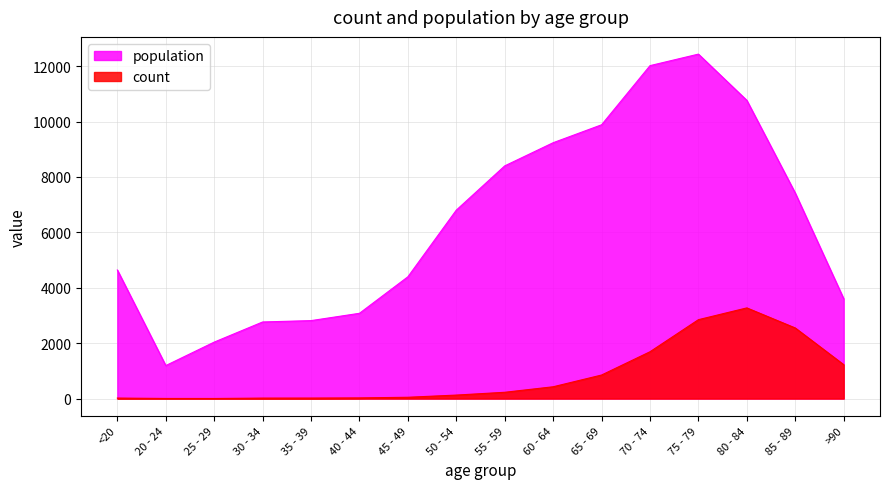

What is the difference between the second highest and second lowest values in the population series?

9980